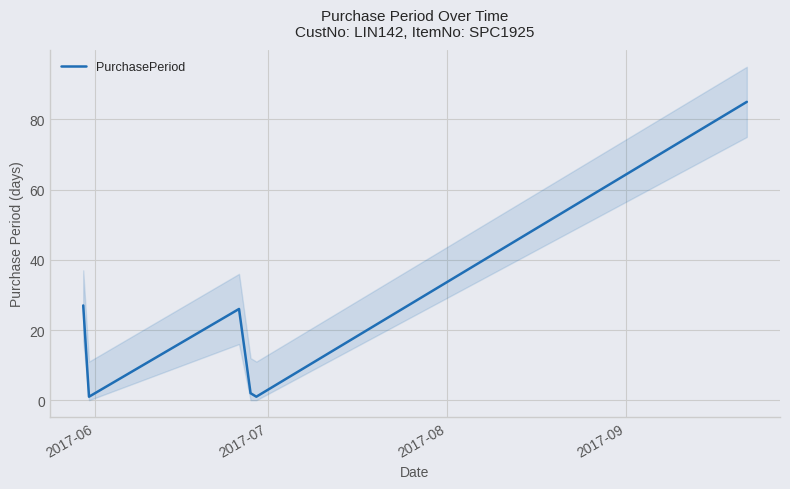

Reading left to right, transcribe all the data shown in this chart.

27	1	26	2	1	85